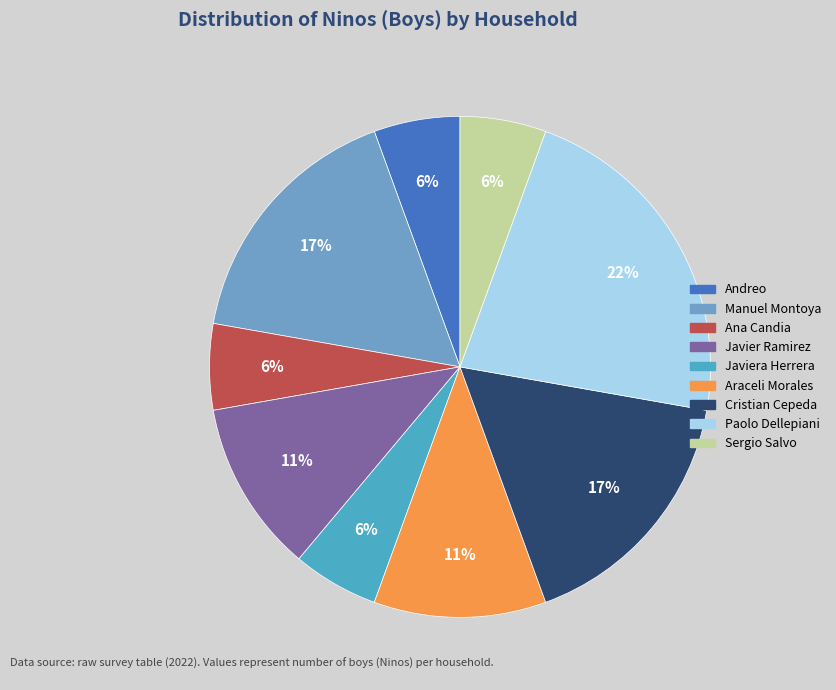

Count the number of slices in the pie.

9